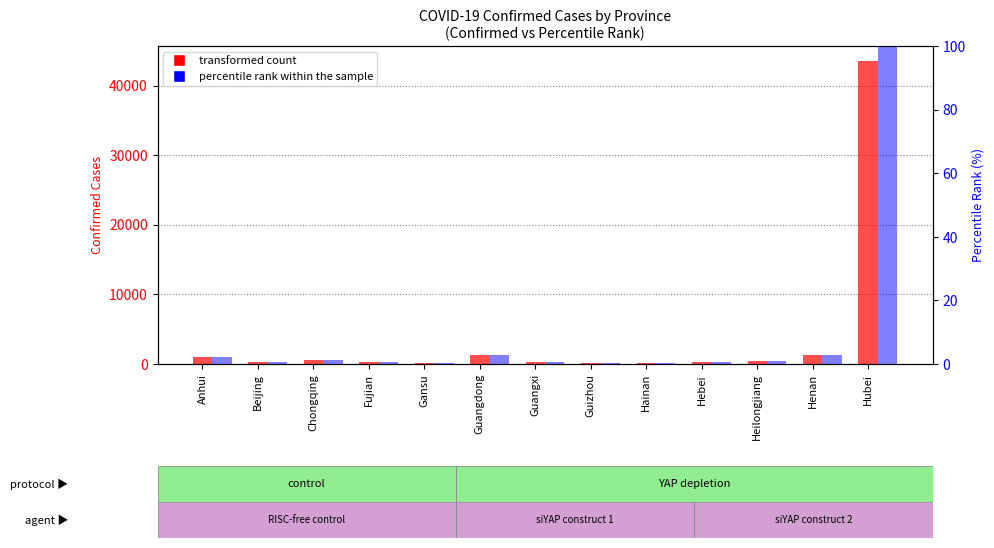

True or false: percentile rank within the sample has a value of 0.7 at Fujian.

True